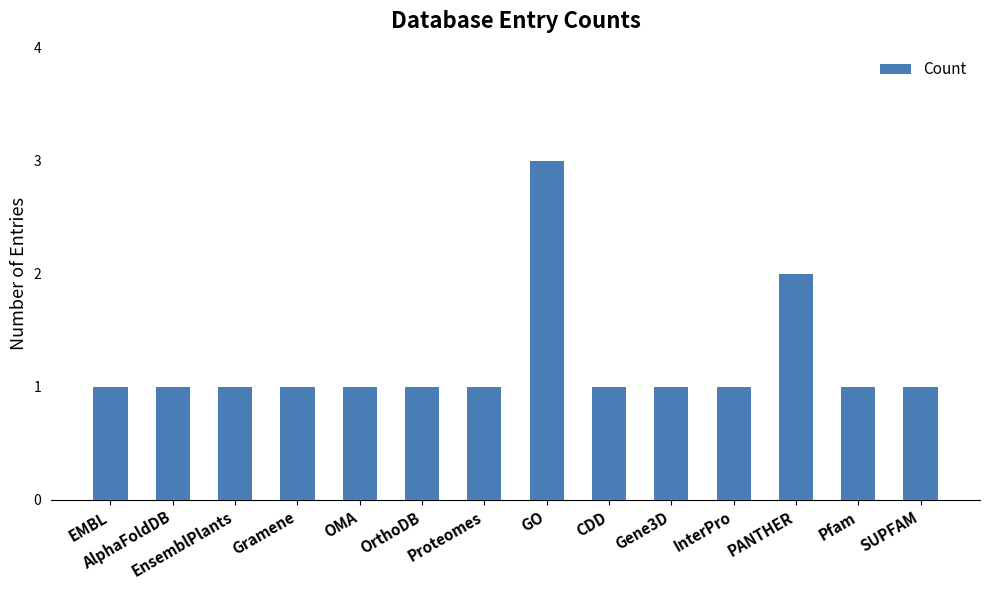

The chart shows a value of 2 at PANTHER. True or false?

True